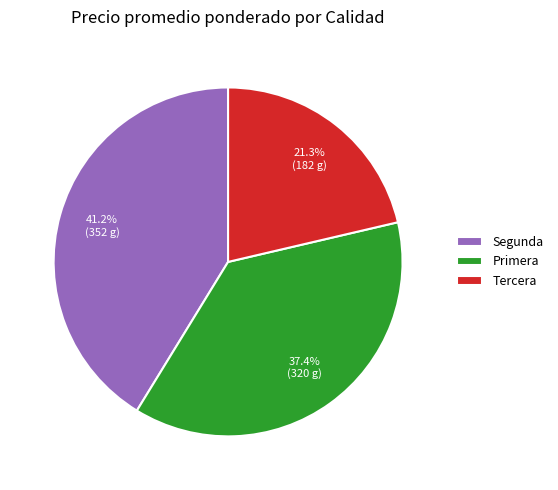

What percentage is NOT represented by Tercera?

78.7%